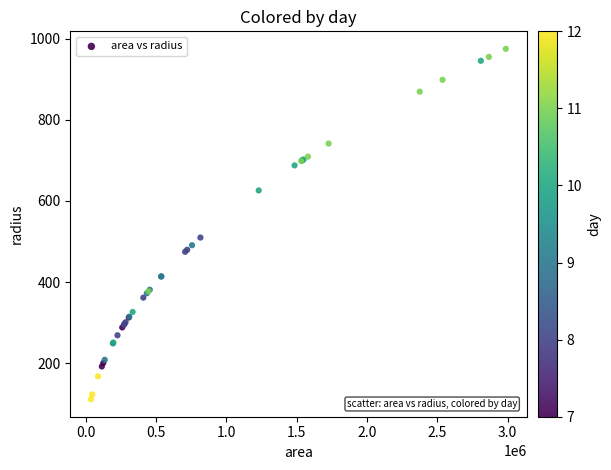

What Y value in the scatter plot is closest to 543?

509.7